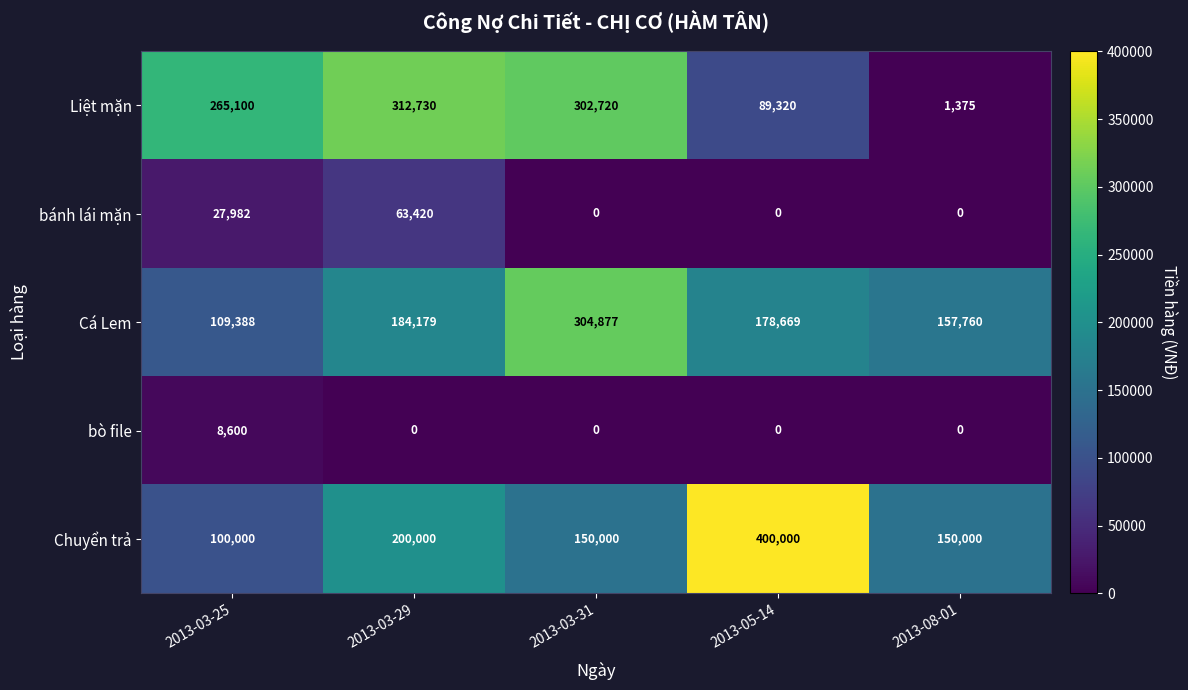

Which series has the widest spread of values?

Liệt mặn